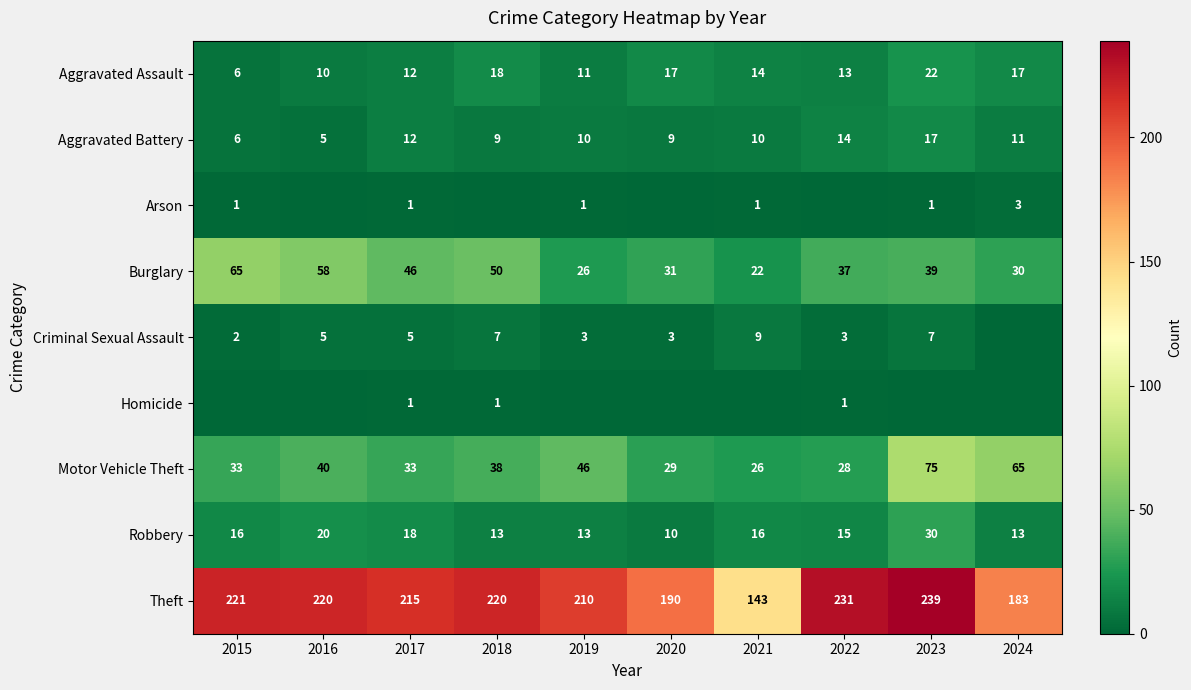

At how many categories does at least one series exceed 91?

10